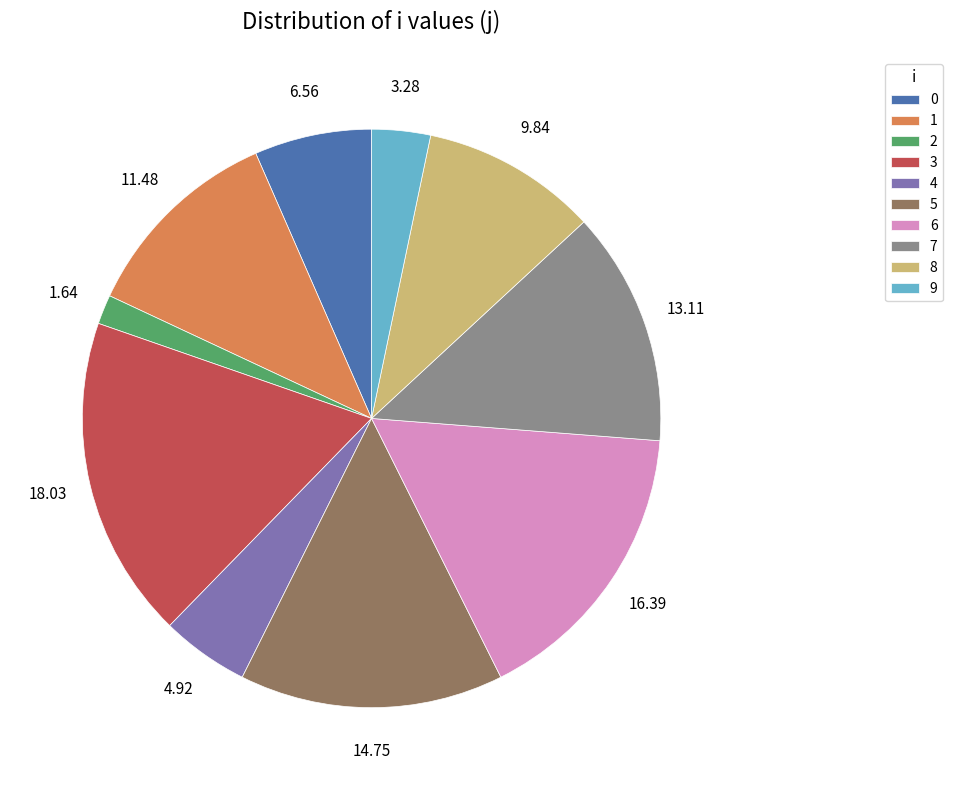

How many segments does this pie chart have?

10